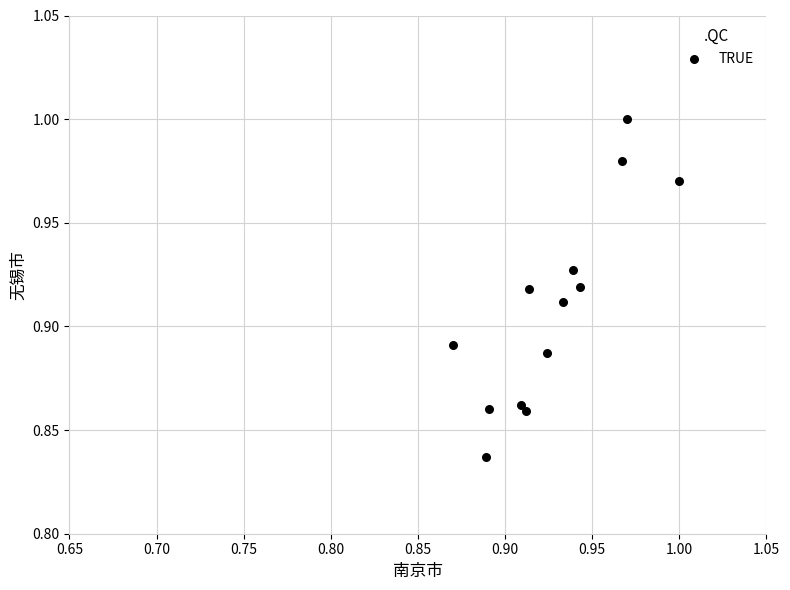

How many points are shown in the scatter plot?

13